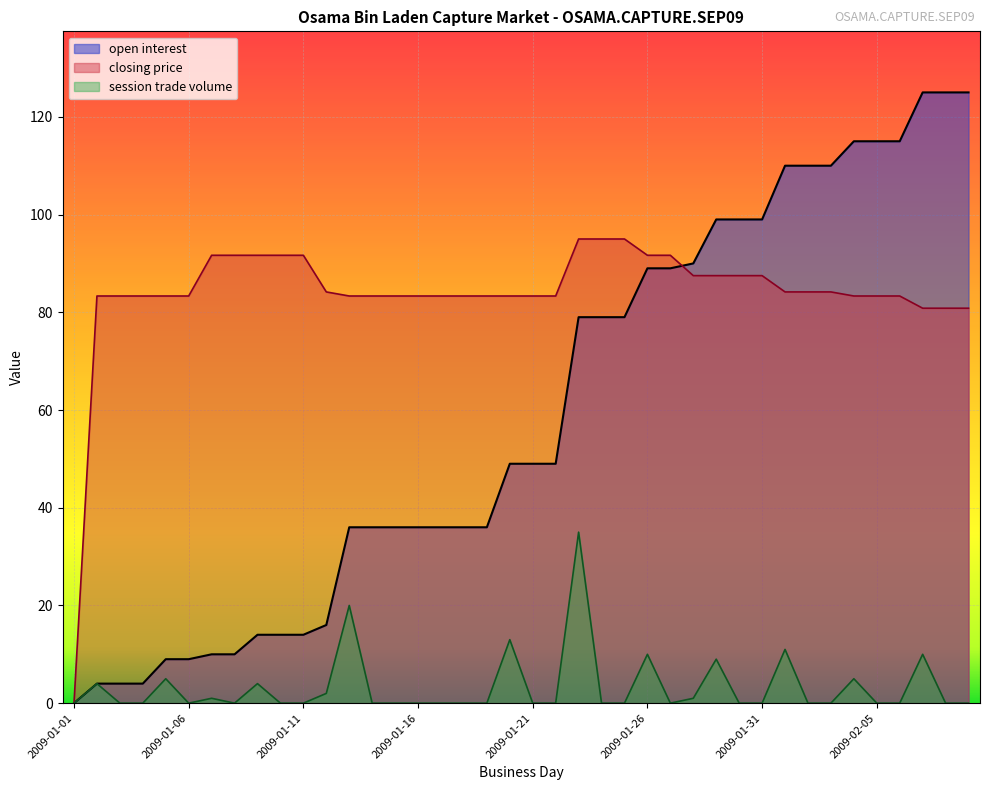

What are all the series names shown in the legend?

open interest, closing price, session trade volume